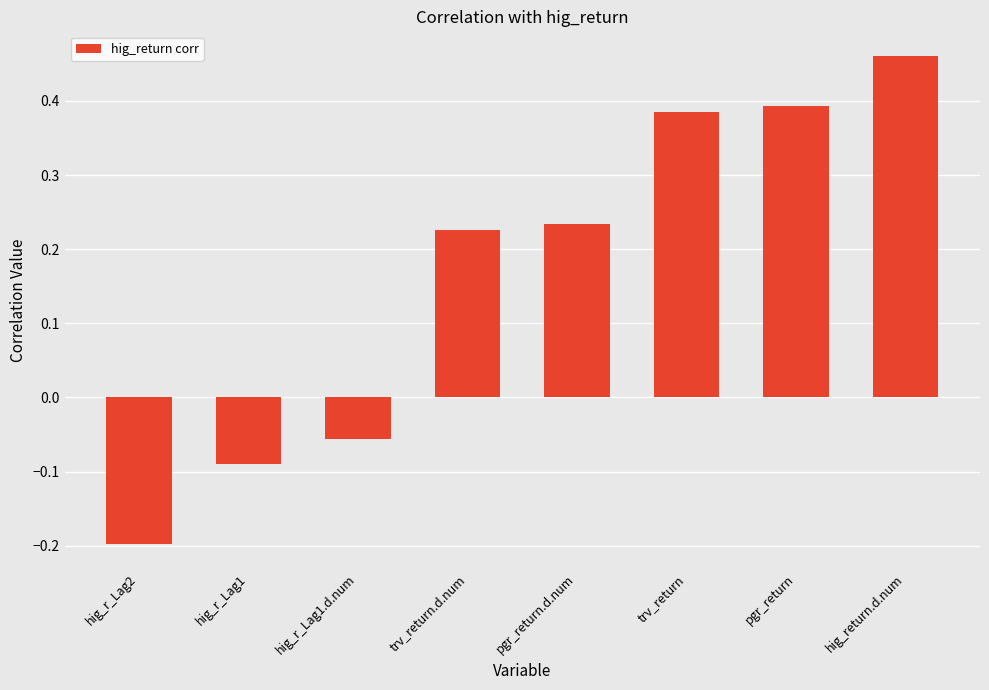

Which category has the lowest value across all series?

hig_r_Lag2